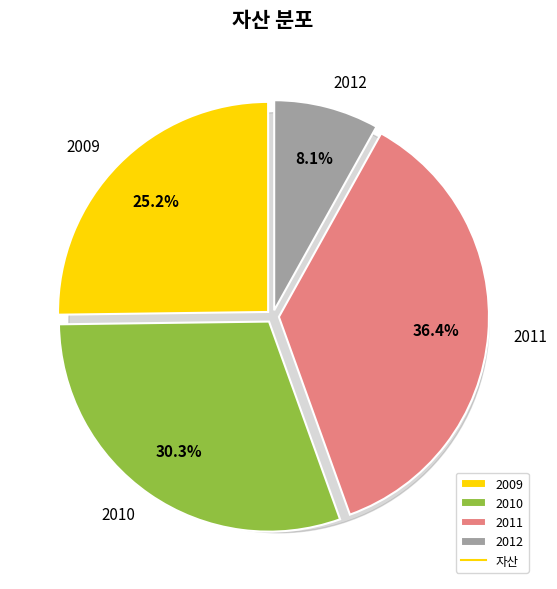

Count the number of slices in the pie.

4